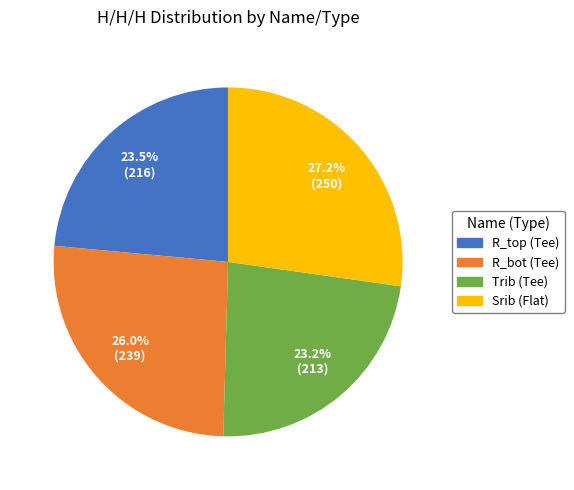

To the nearest percent, what is the average slice percentage?

25%